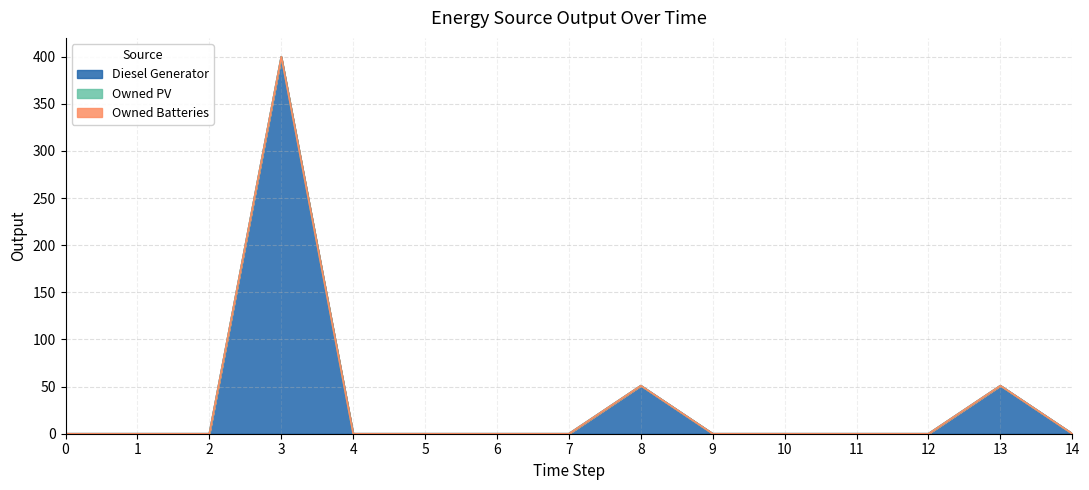

At which category is the sum across all series the highest?

3